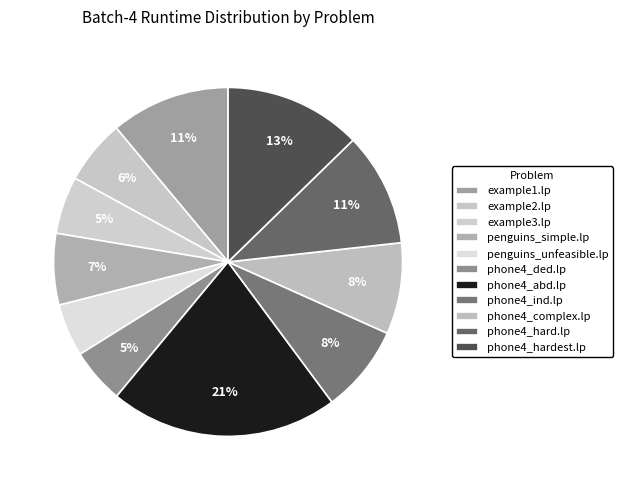

To the nearest percent, what percentage of the pie is phone4_complex.lp?

8%